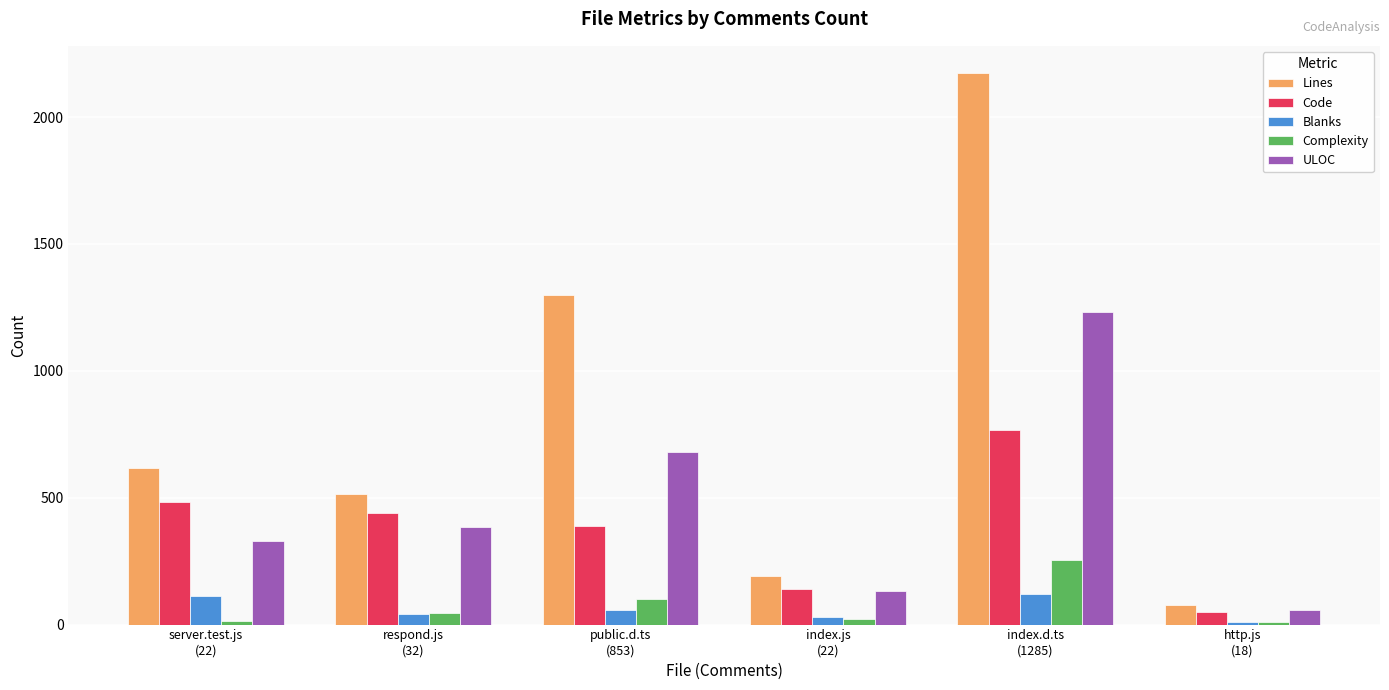

What is the minimum value for Complexity?

9